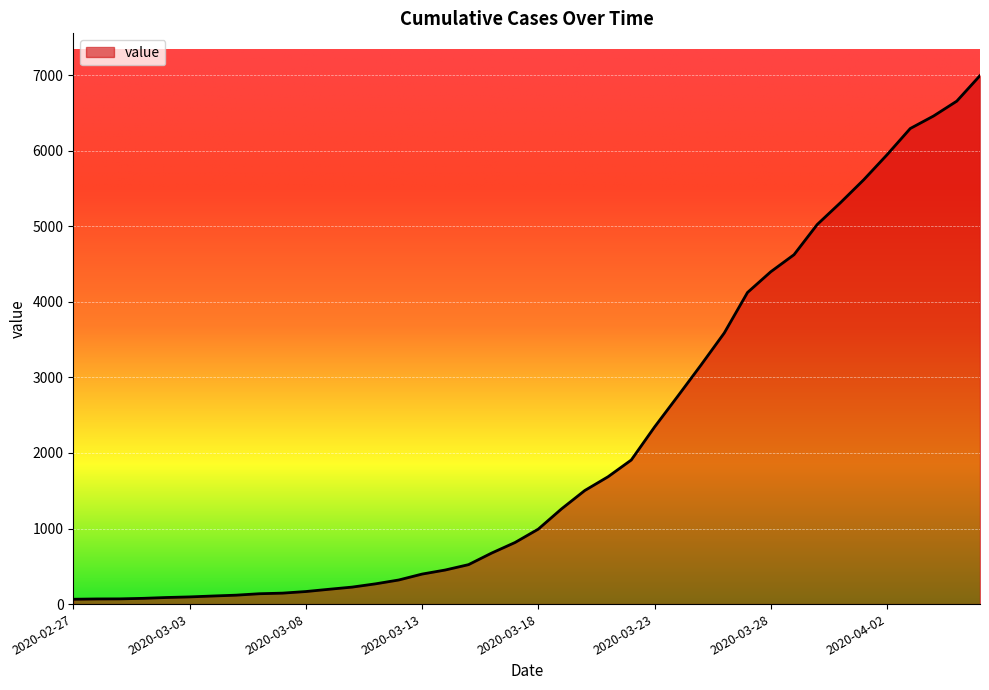

What is the maximum value shown in the chart?

6994